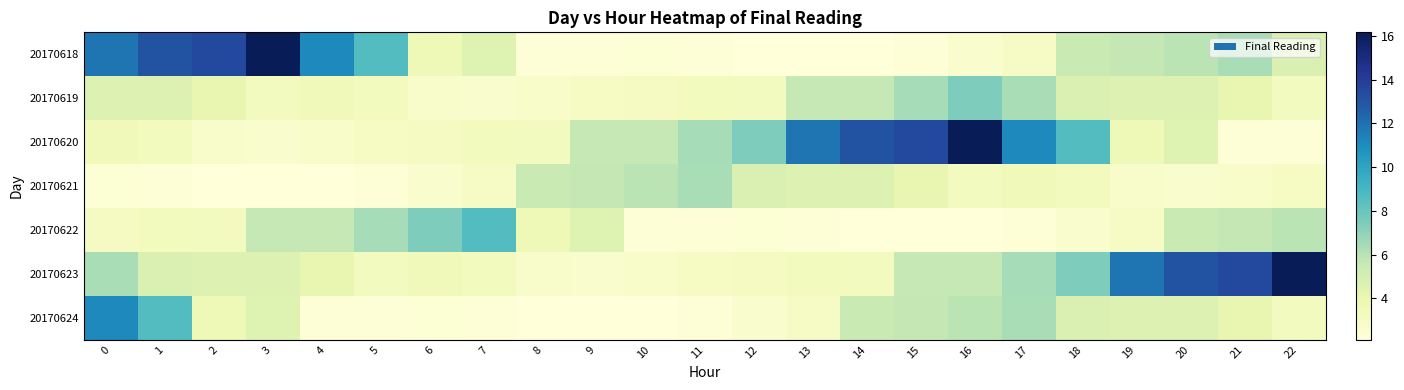

Reading left to right, extract all data points from this chart.

20170618: 0=11.8	1=13.1	2=13.5	3=16.2	4=11.2	5=8.6	6=3.6	7=4.5	8=2.3	9=2.3	10=2.4	11=2.3	12=2.1	13=2.1	14=2.2	15=2.3	16=2.6	17=3.0	18=5.5	19=5.7	20=6.0	21=6.3	22=4.7
20170619: 0=4.7	1=4.7	2=4.1	3=3.3	4=3.5	5=3.3	6=2.7	7=2.6	8=2.8	9=3.1	10=3.2	11=3.3	12=3.2	13=5.7	14=5.6	15=6.4	16=7.4	17=6.3	18=4.7	19=4.7	20=4.7	21=4.1	22=3.3
20170620: 0=3.5	1=3.3	2=2.7	3=2.6	4=2.8	5=3.1	6=3.2	7=3.3	8=3.2	9=5.7	10=5.6	11=6.4	12=7.4	13=11.8	14=13.1	15=13.5	16=16.2	17=11.2	18=8.6	19=3.6	20=4.5	21=2.3	22=2.3
20170621: 0=2.4	1=2.3	2=2.1	3=2.1	4=2.2	5=2.3	6=2.6	7=3.0	8=5.5	9=5.7	10=6.0	11=6.3	12=4.7	13=4.7	14=4.7	15=4.1	16=3.3	17=3.5	18=3.3	19=2.7	20=2.6	21=2.8	22=3.1
20170622: 0=3.2	1=3.3	2=3.2	3=5.7	4=5.6	5=6.4	6=7.4	7=8.6	8=3.6	9=4.5	10=2.3	11=2.3	12=2.4	13=2.3	14=2.1	15=2.1	16=2.2	17=2.3	18=2.6	19=3.0	20=5.5	21=5.7	22=6.0
20170623: 0=6.3	1=4.7	2=4.7	3=4.7	4=4.1	5=3.3	6=3.5	7=3.3	8=2.7	9=2.6	10=2.8	11=3.1	12=3.2	13=3.3	14=3.2	15=5.7	16=5.6	17=6.4	18=7.4	19=11.8	20=13.1	21=13.5	22=16.2
20170624: 0=11.2	1=8.6	2=3.6	3=4.5	4=2.3	5=2.3	6=2.4	7=2.3	8=2.1	9=2.1	10=2.2	11=2.3	12=2.6	13=3.0	14=5.5	15=5.7	16=6.0	17=6.3	18=4.7	19=4.7	20=4.7	21=4.1	22=3.3